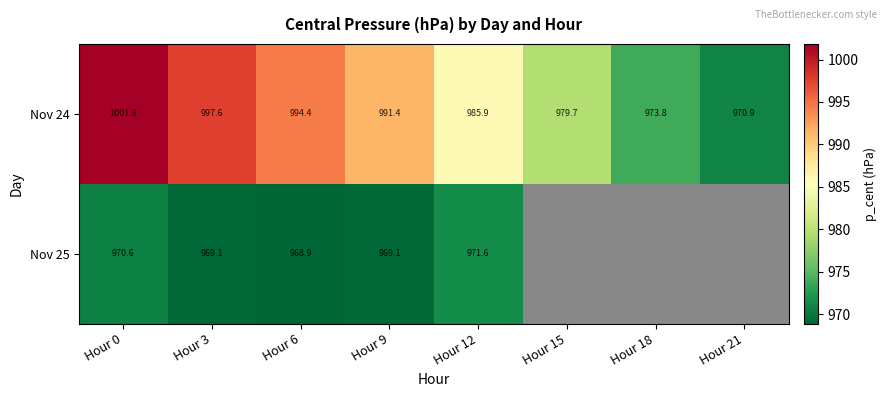

What is the sum of the Nov 24 values at Hour 18 and Hour 3?

1971.4